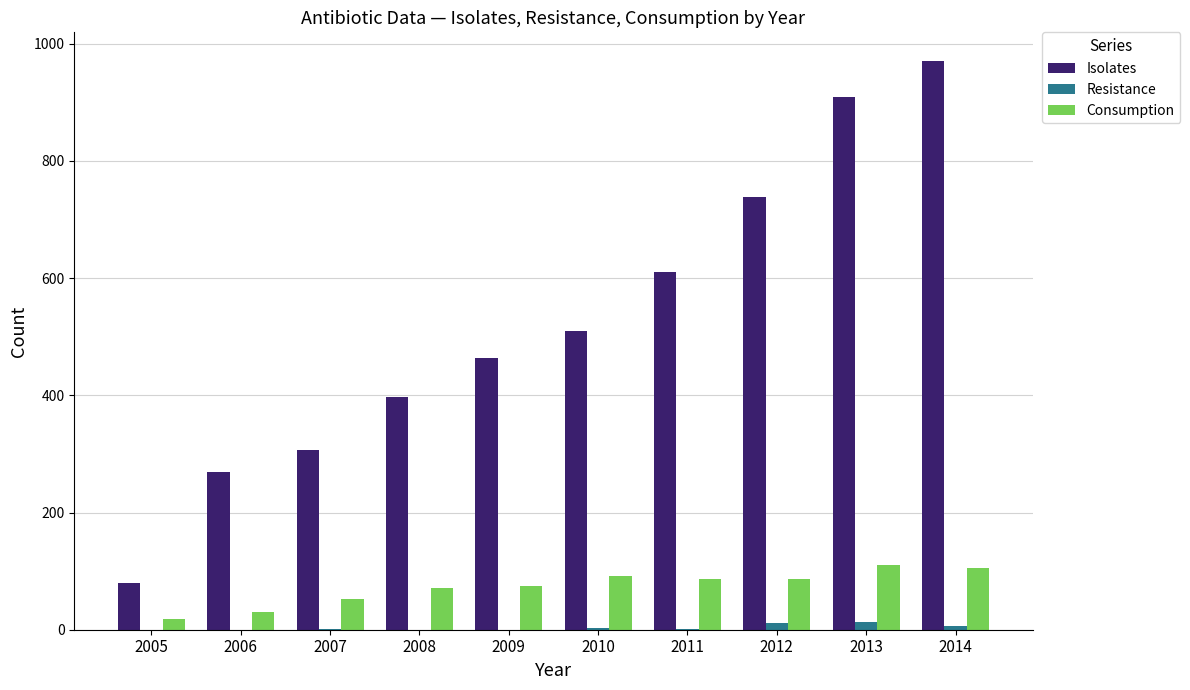

What is the maximum value shown in the chart?

971